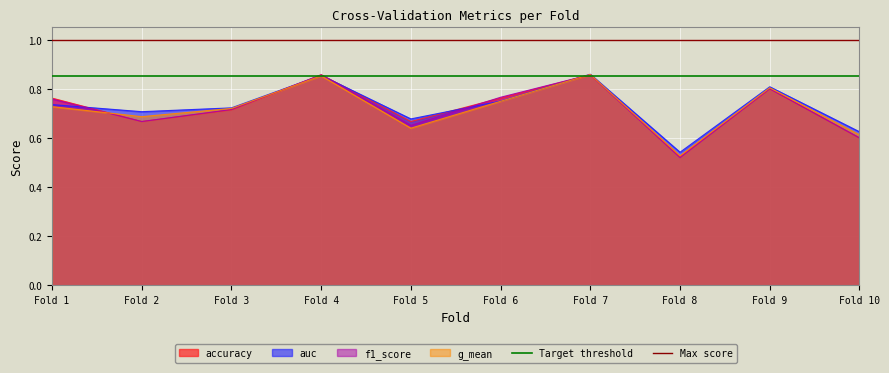

Is the value of g_mean at Fold 3 greater than the value of auc at Fold 4?

No